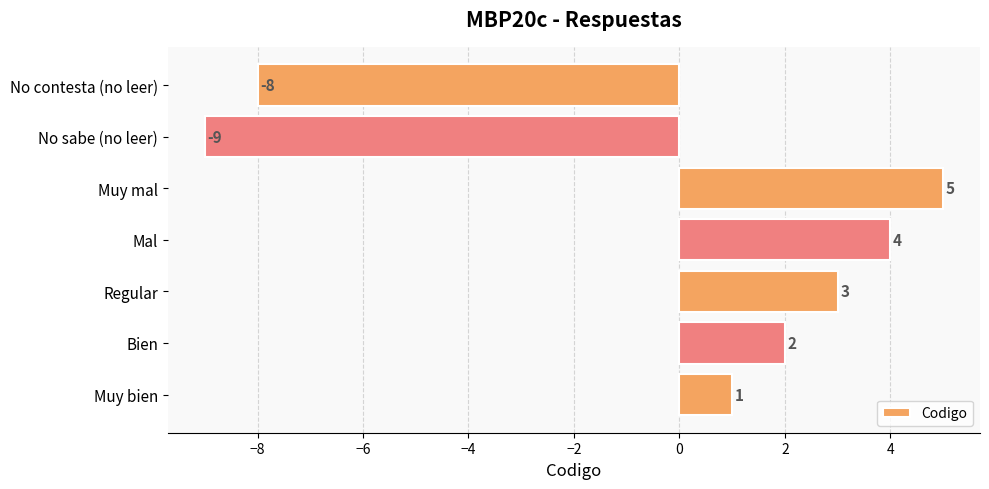

Where is the data nearest to the value -2?

Muy bien